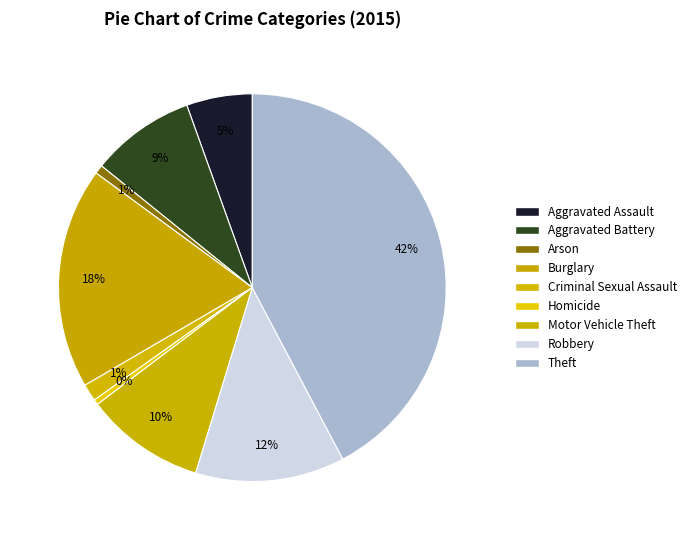

Which has a higher value, Arson or Aggravated Battery?

Aggravated Battery